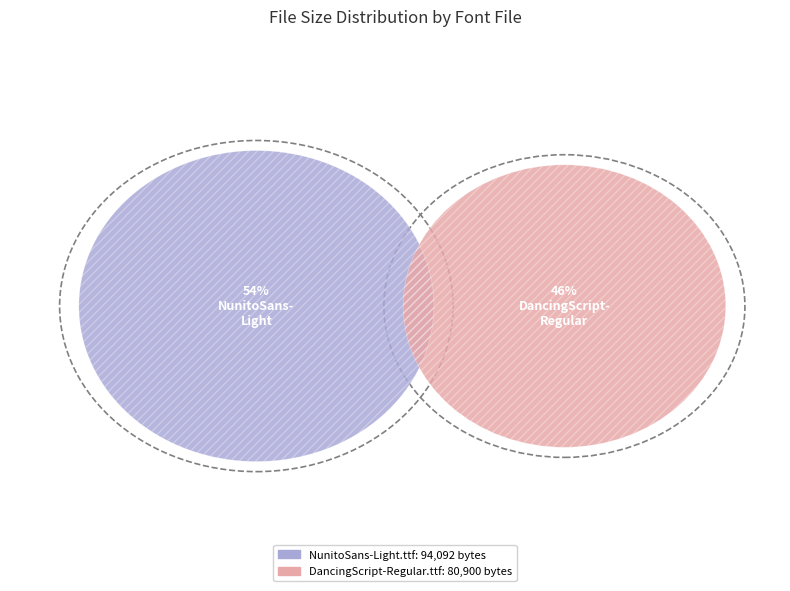

Is there any slice that represents more than half of the pie?

Yes